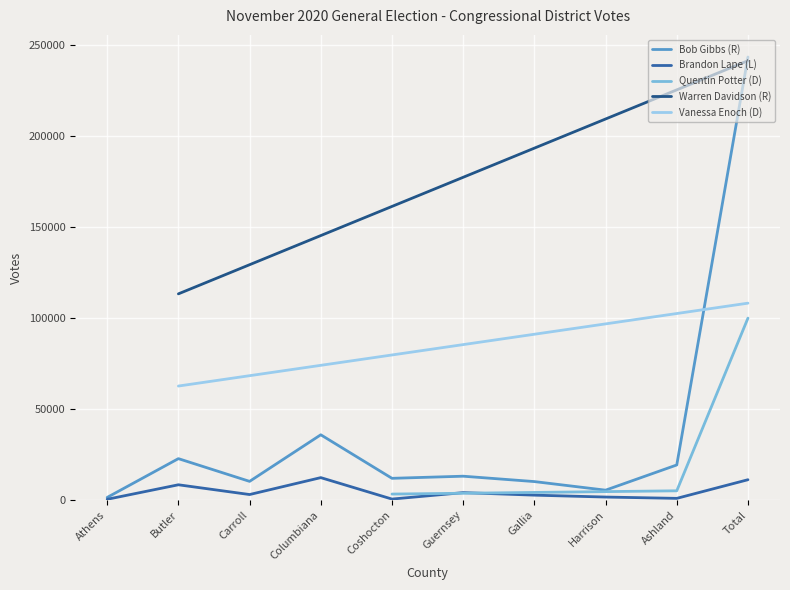

True or false: Bob Gibbs (R) has more than 2 interior local peaks.

True